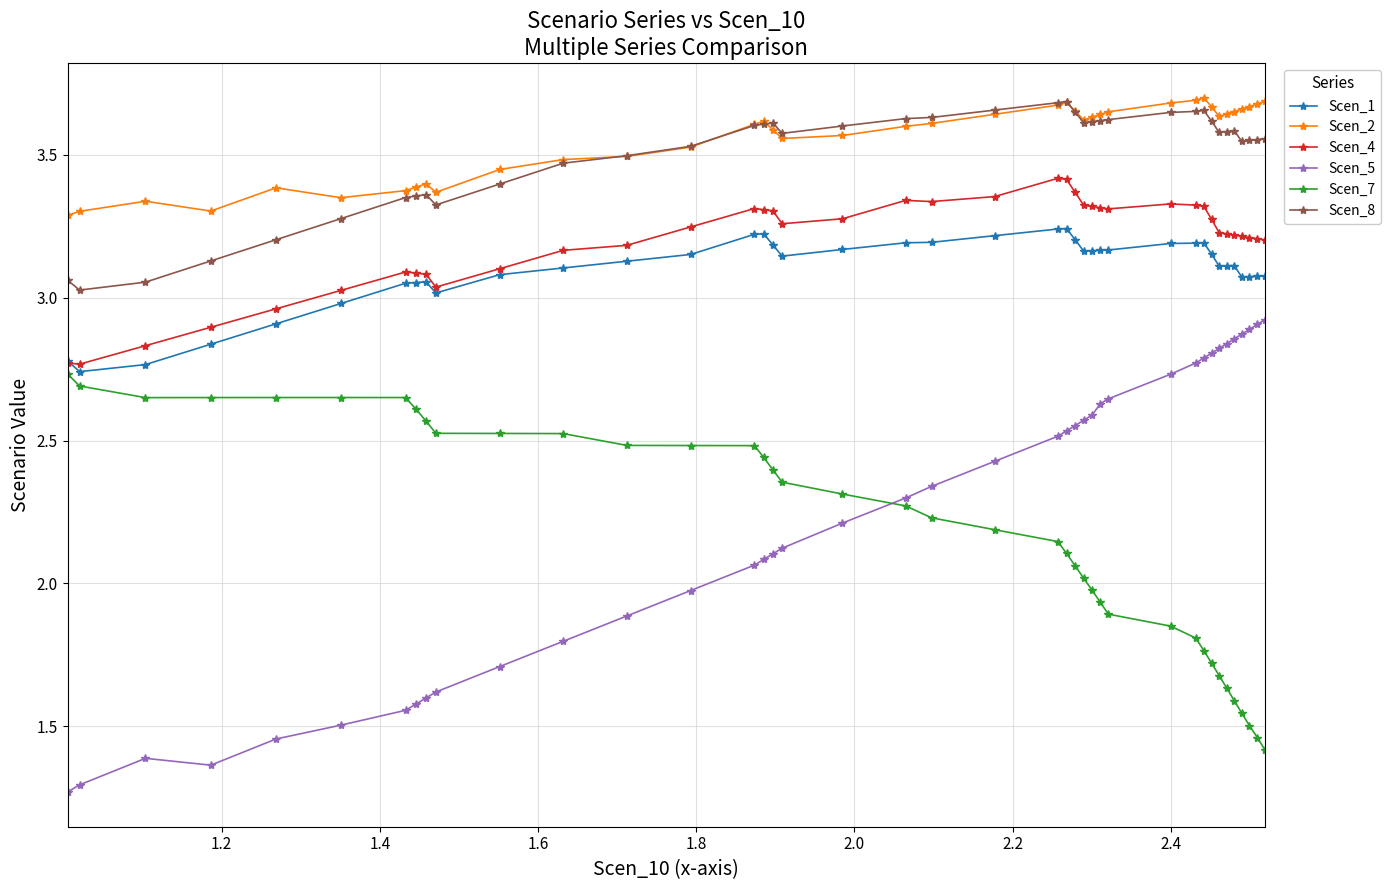

How many lines are shown in the chart?

6